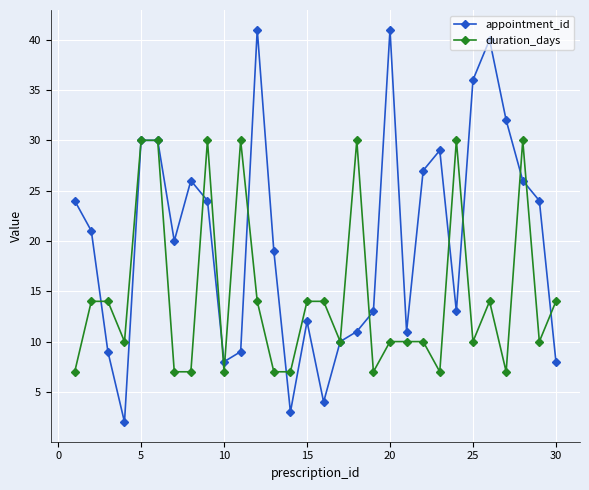

Which series has the largest total across all categories?

appointment_id